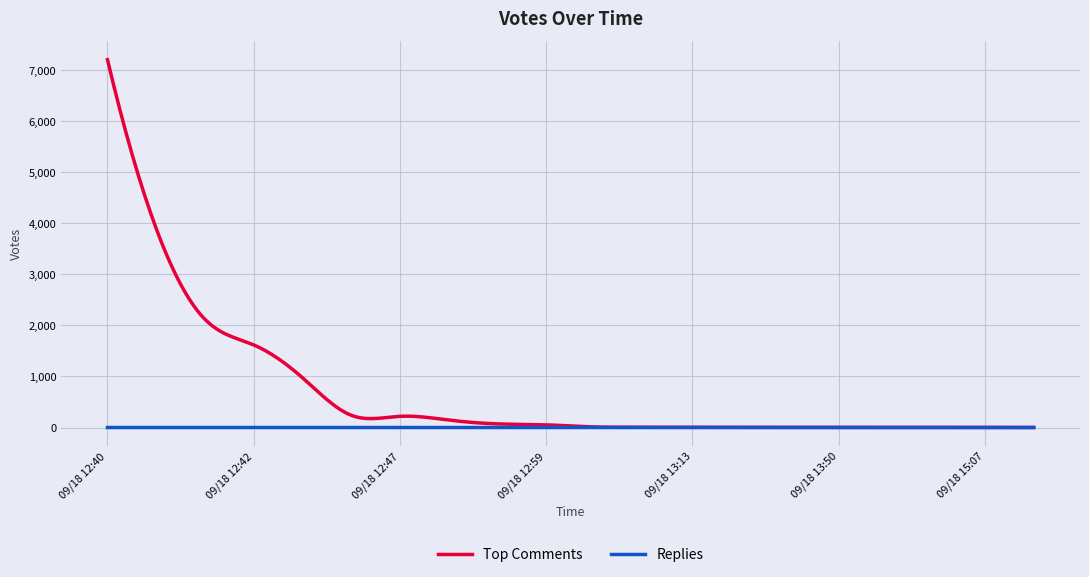

Which series has the largest range (max minus min)?

Top Comments